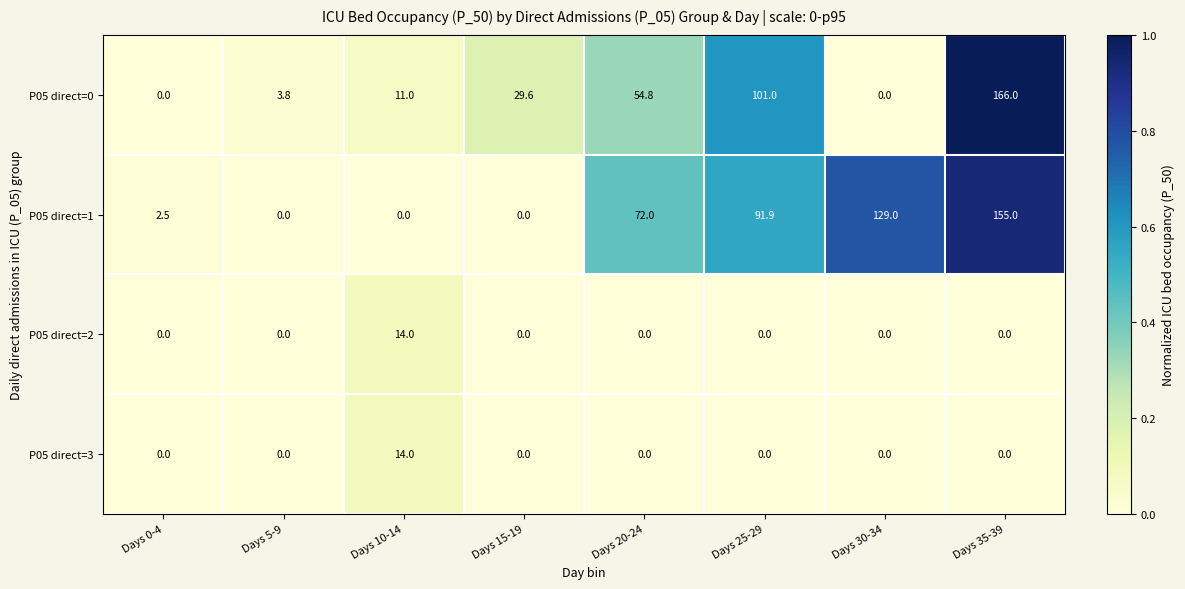

What is the sum of the P05 direct=0 values at Days 35-39 and Days 5-9?

169.8